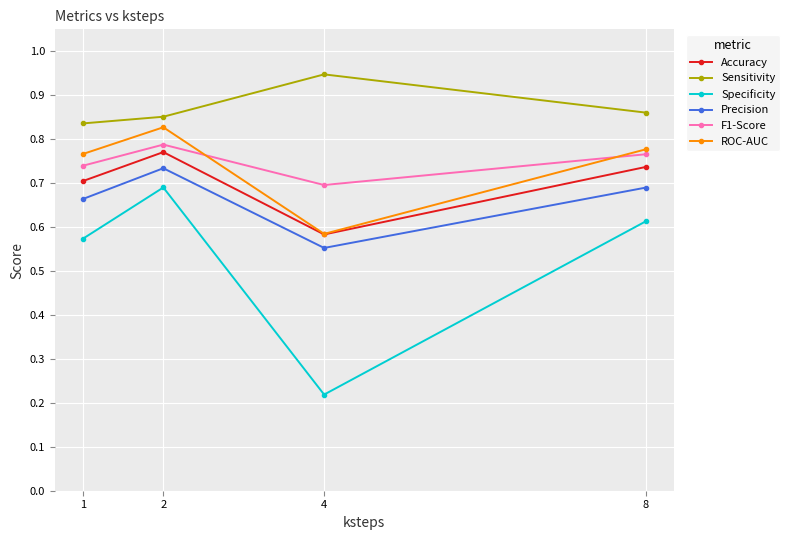

How many interior local peaks does the Precision series have?

1